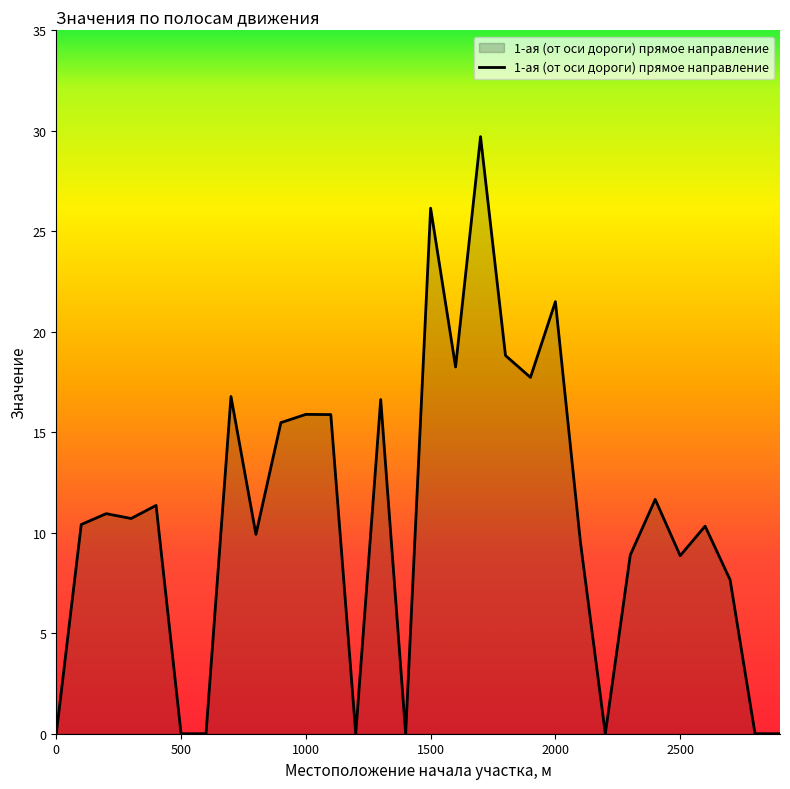

What is the greatest value displayed?

29.7